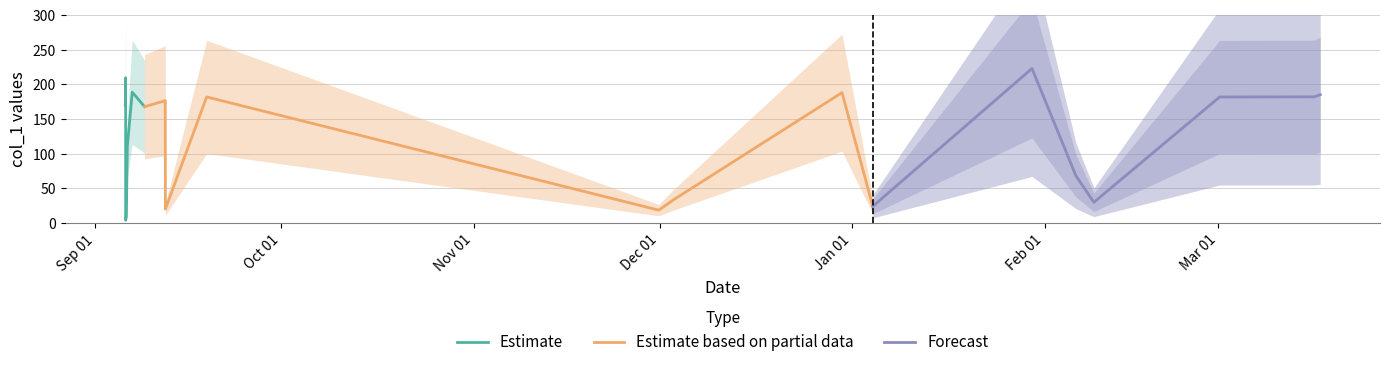

What is the sum of the values at 2018-09-05 20:22:44 and 2019-01-29 23:30:17?

392.7